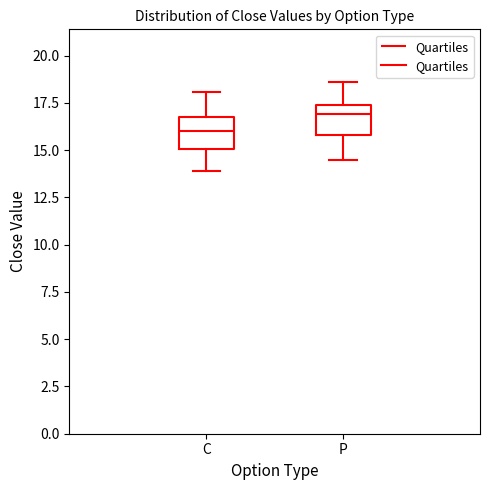

Reading left to right, transcribe this box plot: for each box, give where its median line is, the range the box spans, and where its two whiskers end, as read against the y-axis. The values are not printed on the chart, so give them approximately, as read against the axis.

C: median 16.0, box 15.0 to 16.5, whiskers 14.0 to 18.0
P: median 17.0, box 16.0 to 17.5, whiskers 14.5 to 18.5